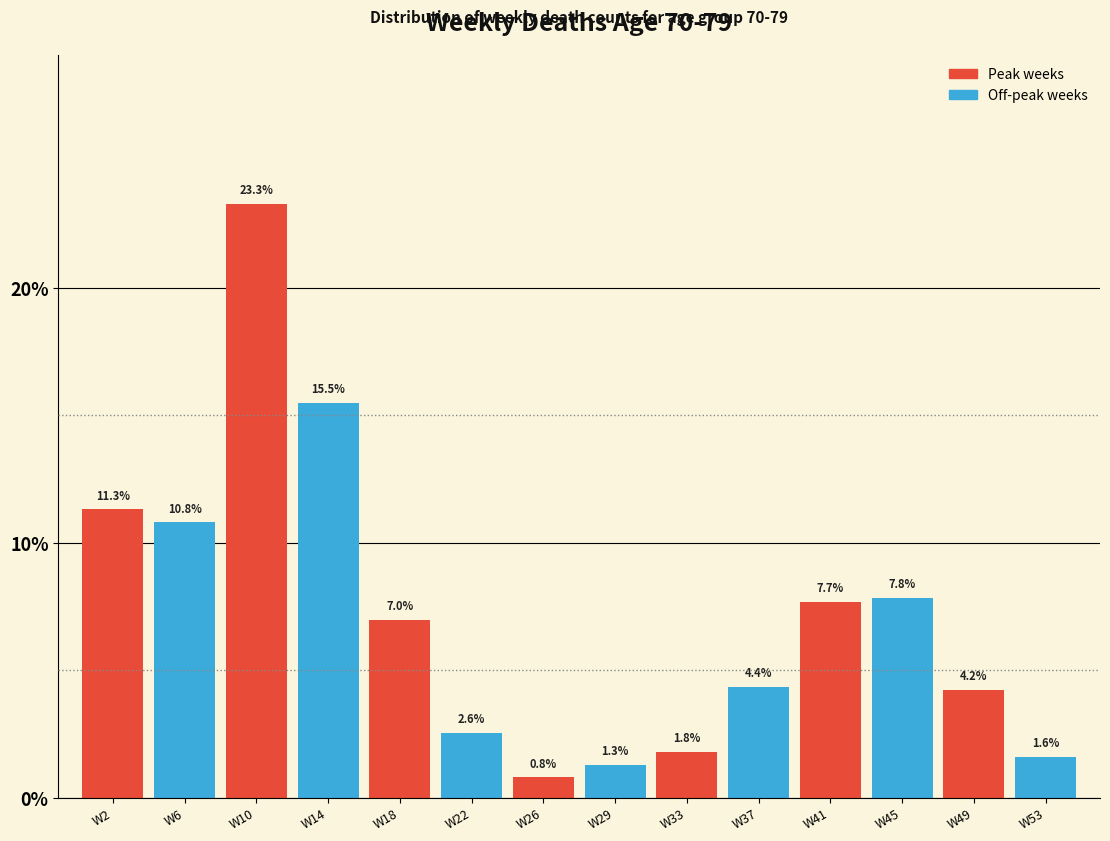

Reading left to right, transcribe all the data shown in this chart.

11.3	10.8	23.3	15.5	7.0	2.6	0.8	1.3	1.8	4.4	7.7	7.8	4.2	1.6